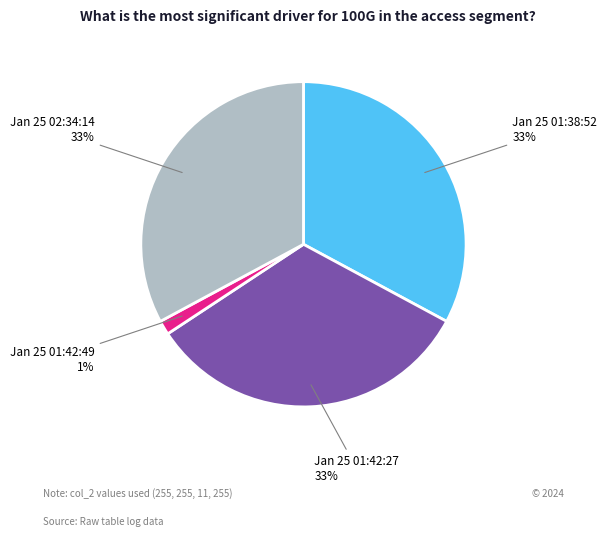

Is there any slice that represents more than half of the pie?

No